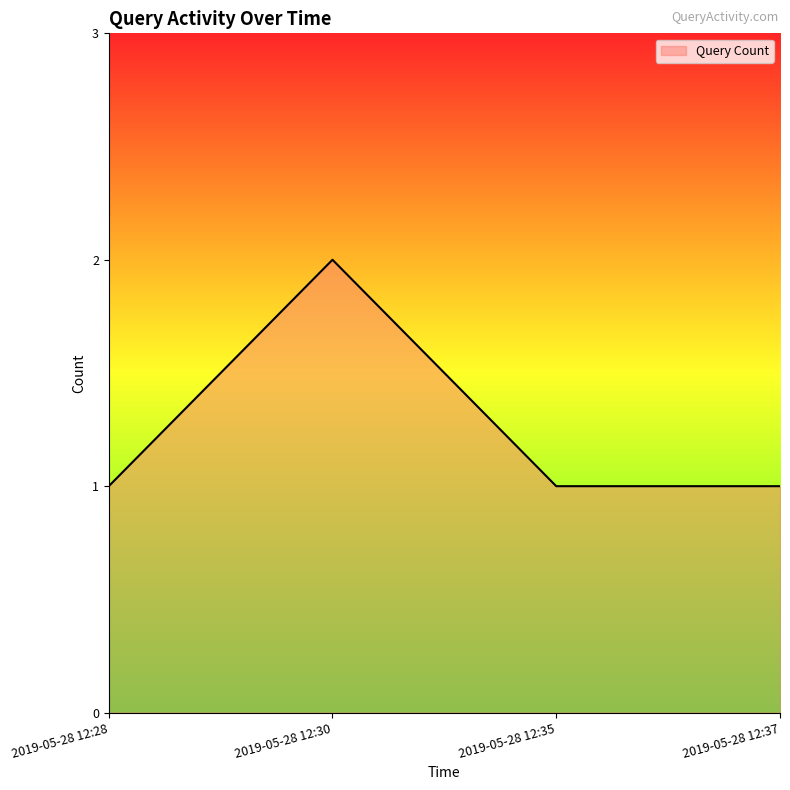

What is the sum of all values?

5